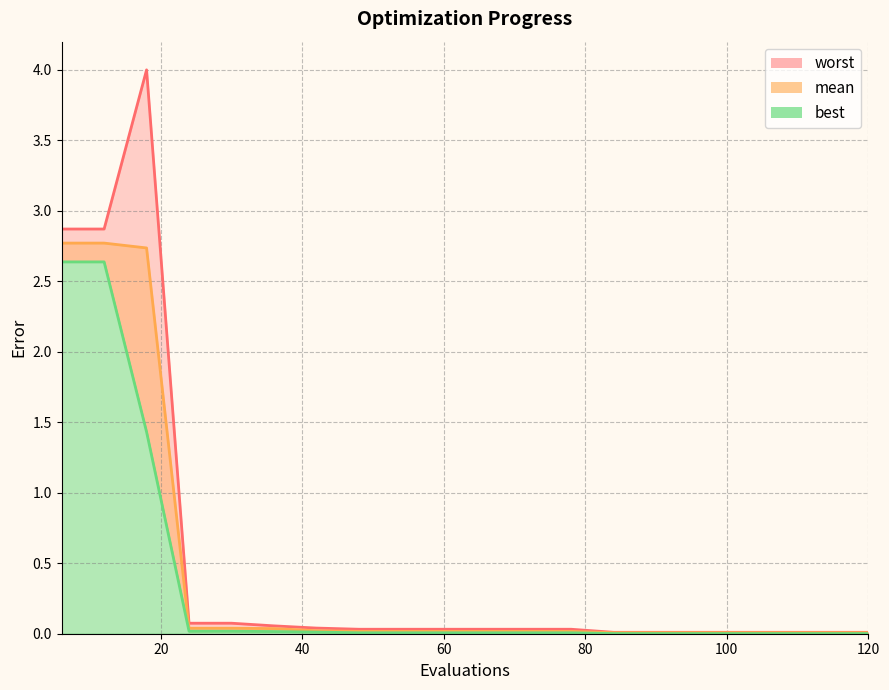

Is it true that best equals 0.0 at 72?

True